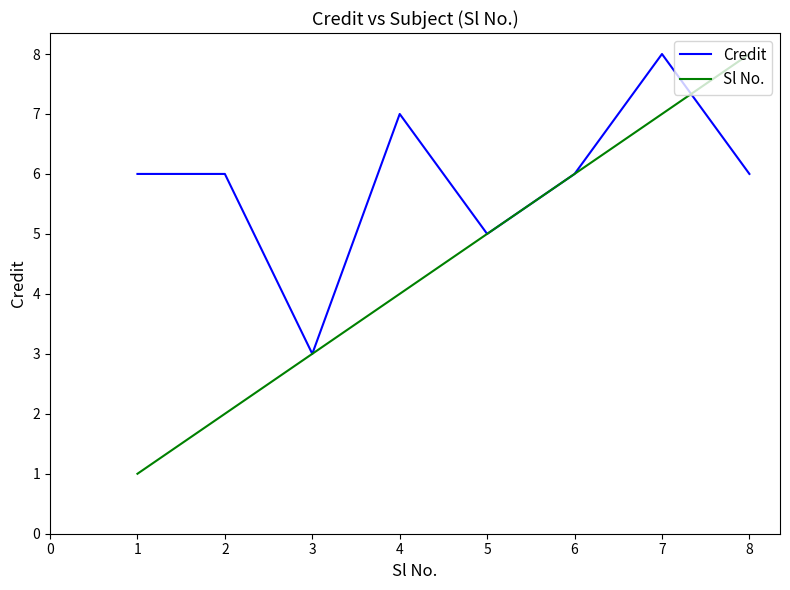

What is the minimum value shown in the chart?

1